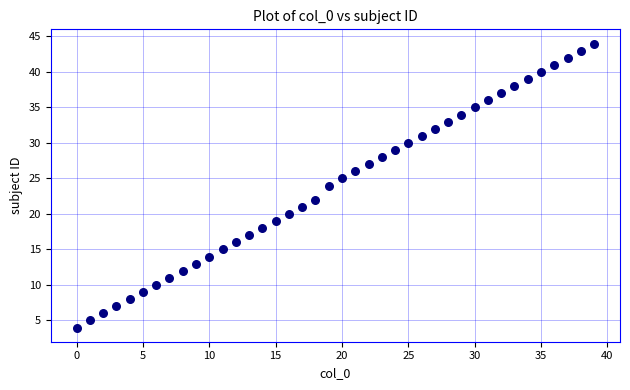

What is the range of Y values (max minus min)?

40